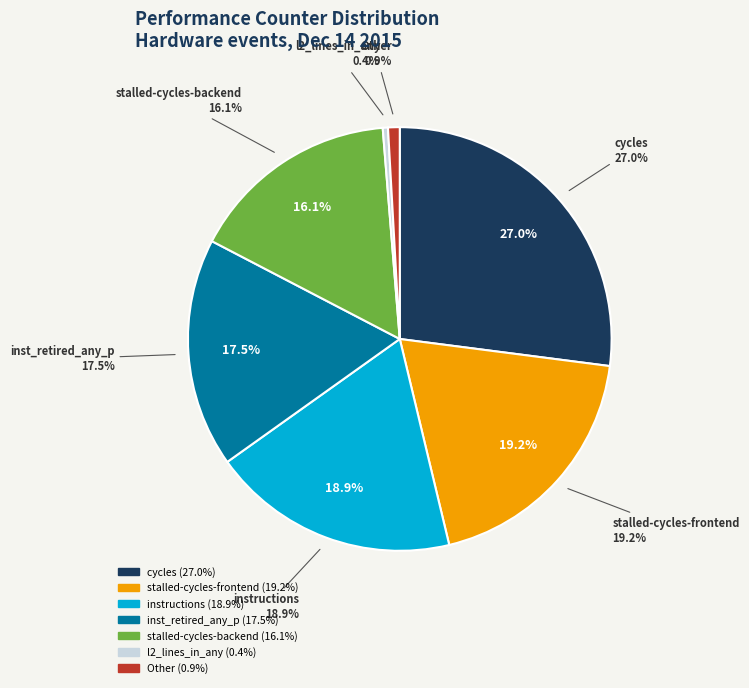

Does any single category account for the majority?

No